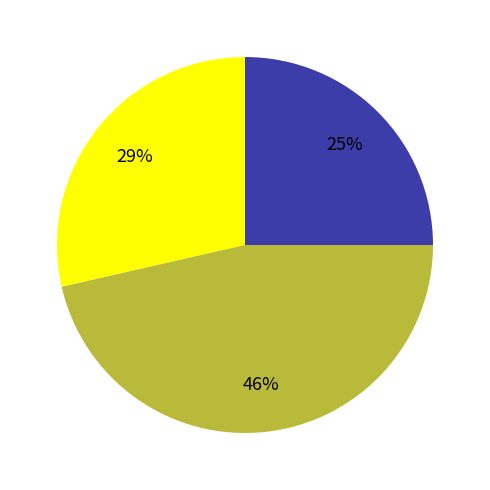

Count the number of slices in the pie.

3